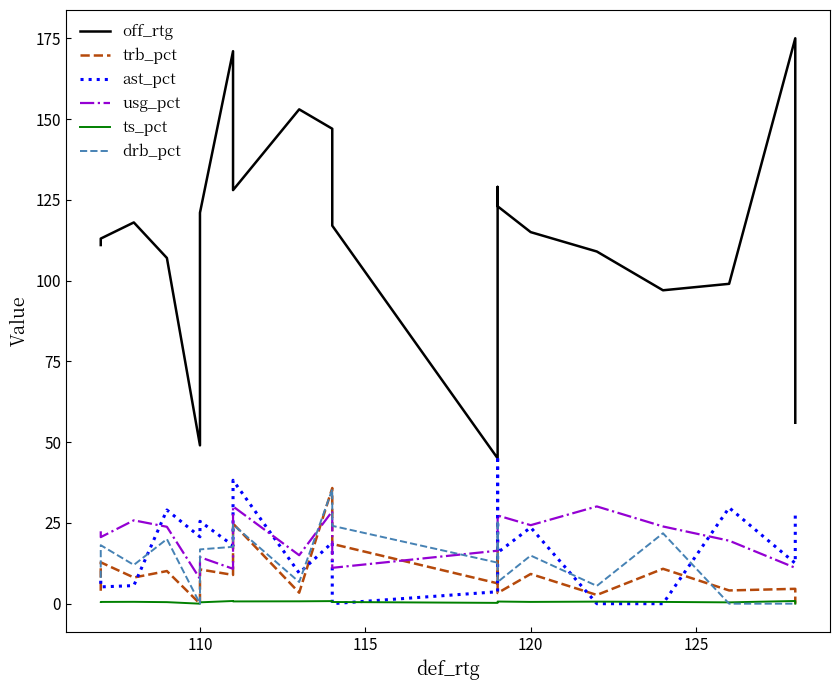

What are all the series names shown in the legend?

off_rtg, trb_pct, ast_pct, usg_pct, ts_pct, drb_pct